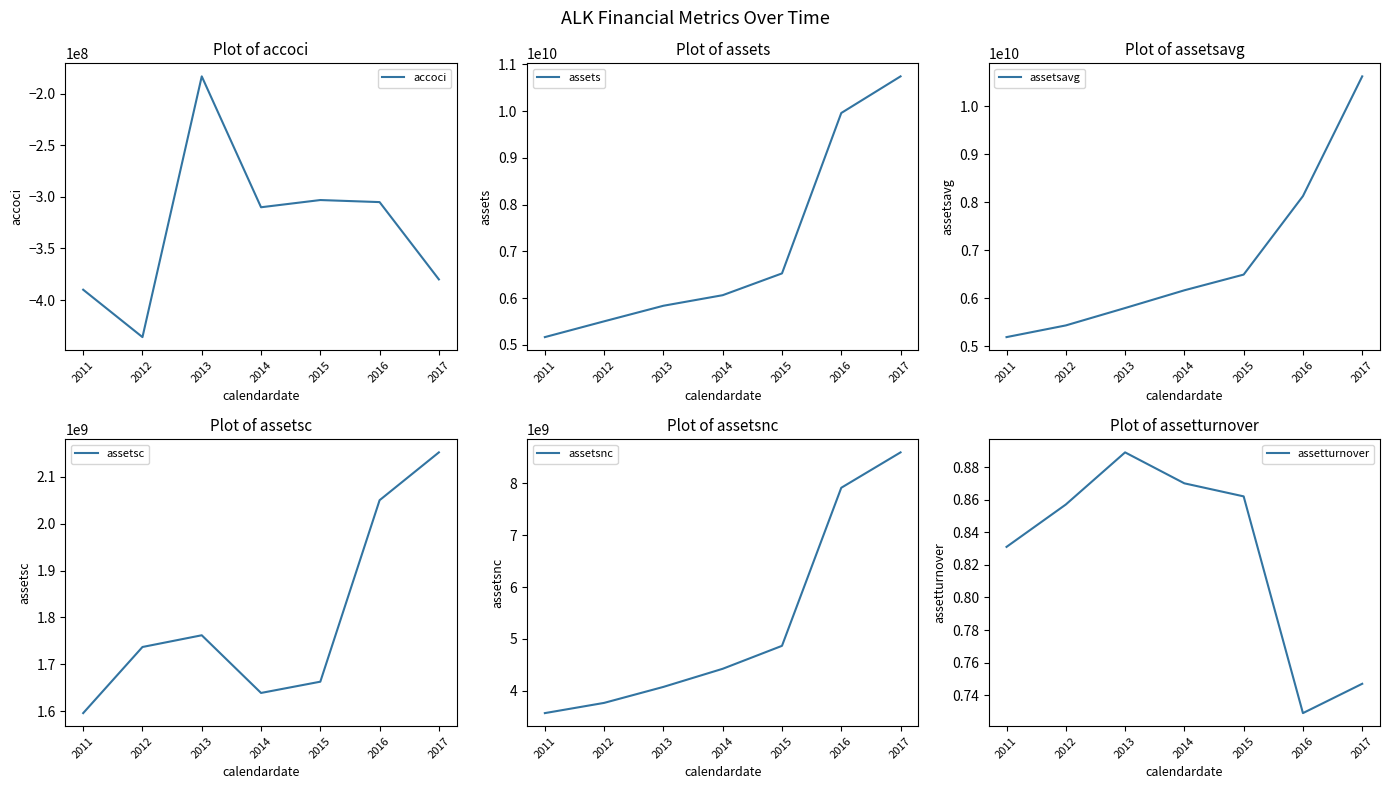

True or false: assetsc has more than 2 interior local peaks.

False